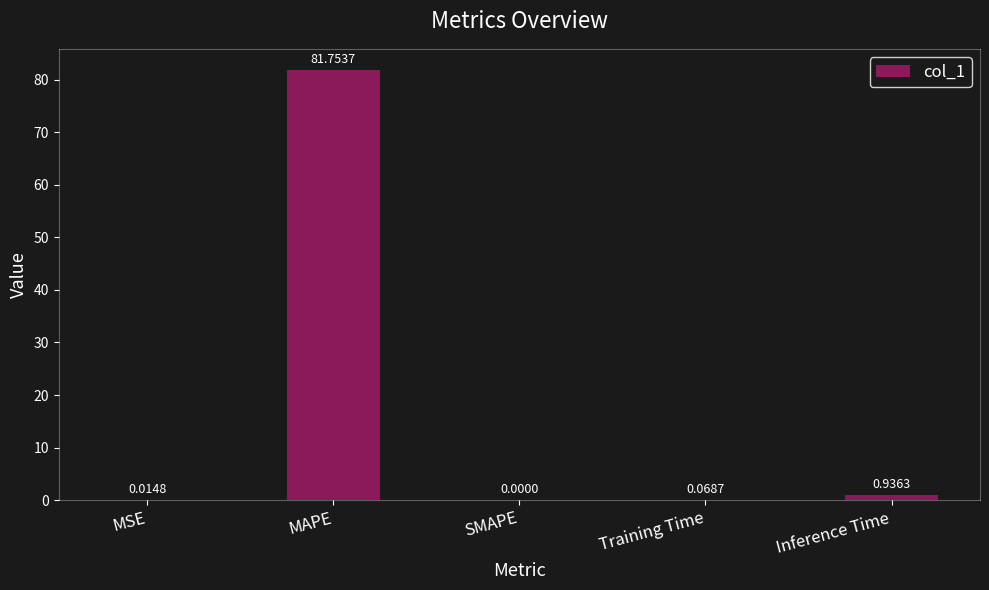

Are the bars grouped side by side (vs. stacked)?

No